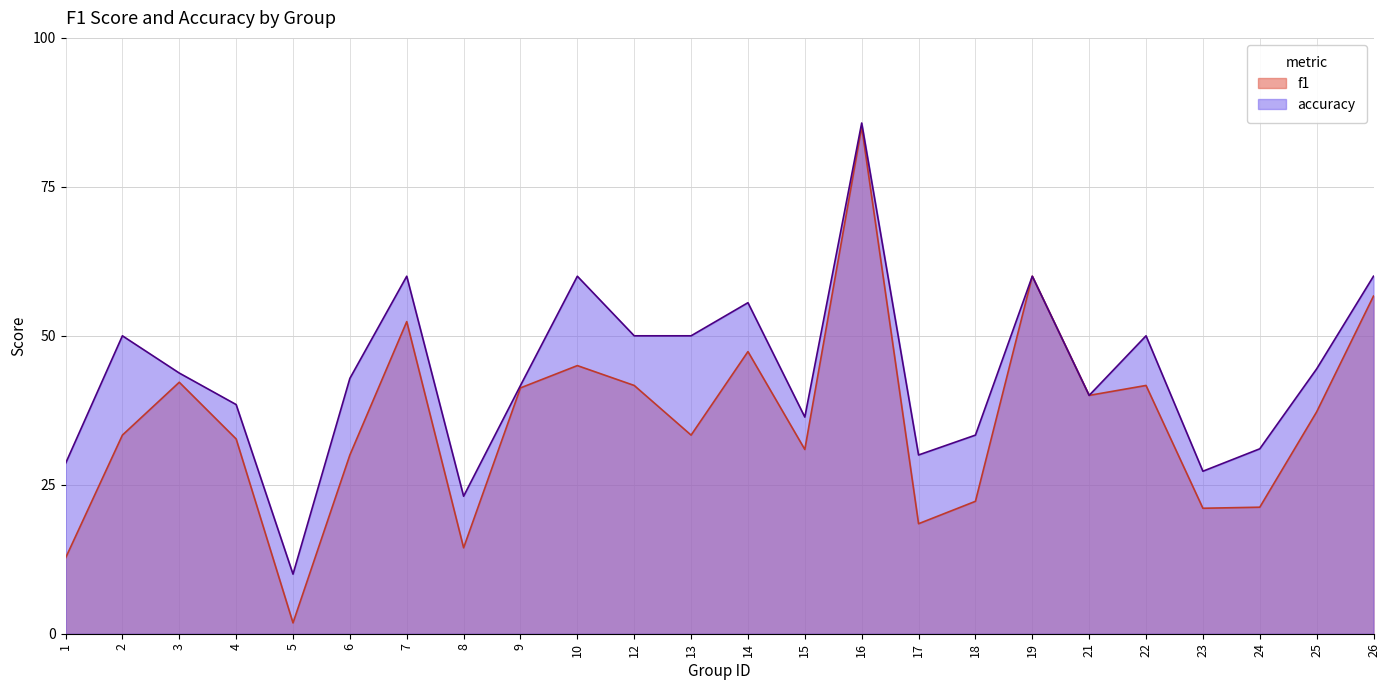

What is the approximate value of accuracy at 21?

0.4